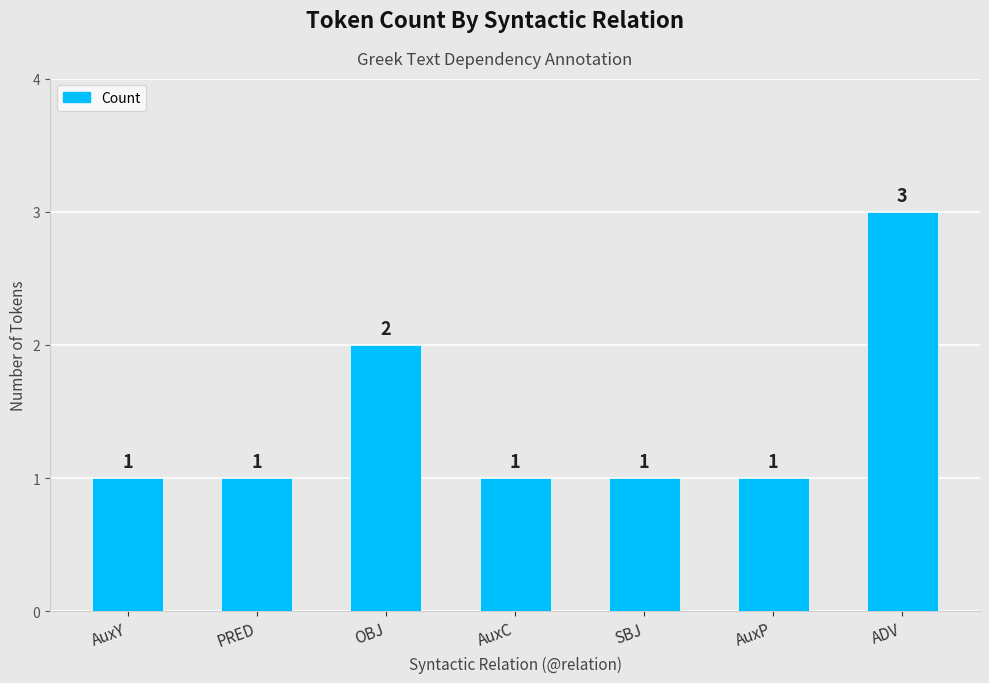

Are the bars horizontal?

No